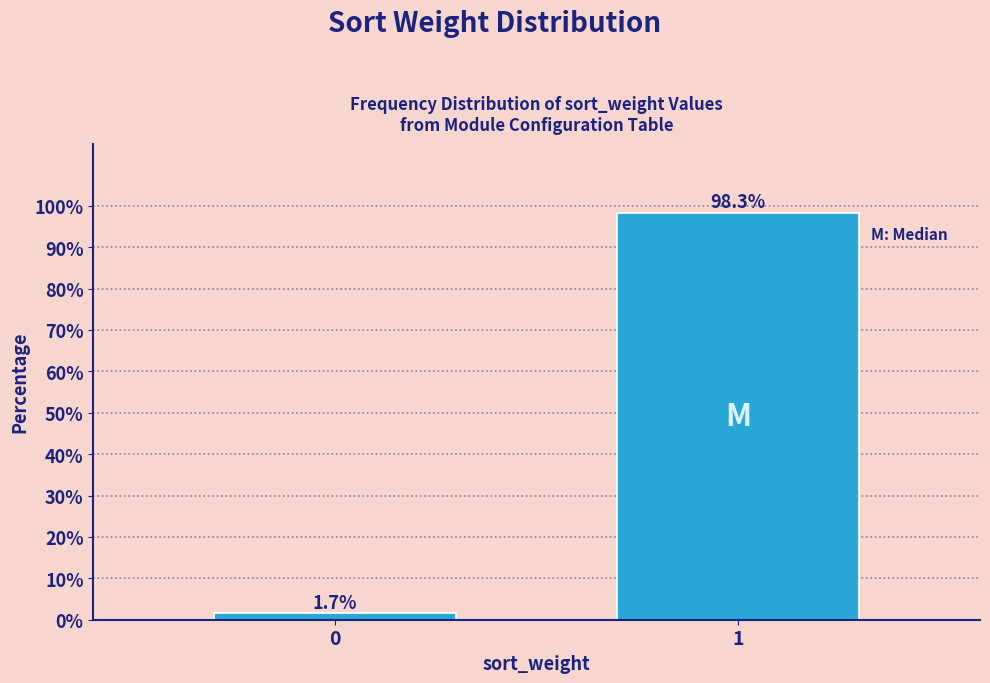

Reading left to right, list all the values displayed in this chart.

0=1.7	1=98.3